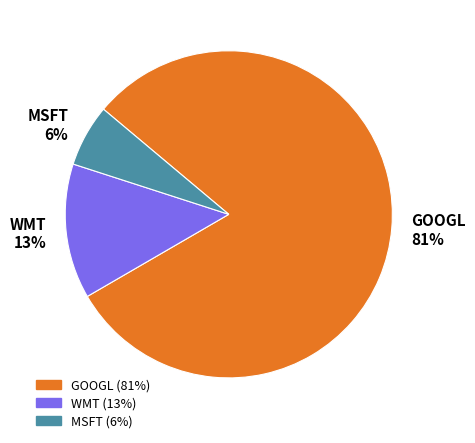

What is the ratio of the value at WMT to the value at GOOGL?

0.2